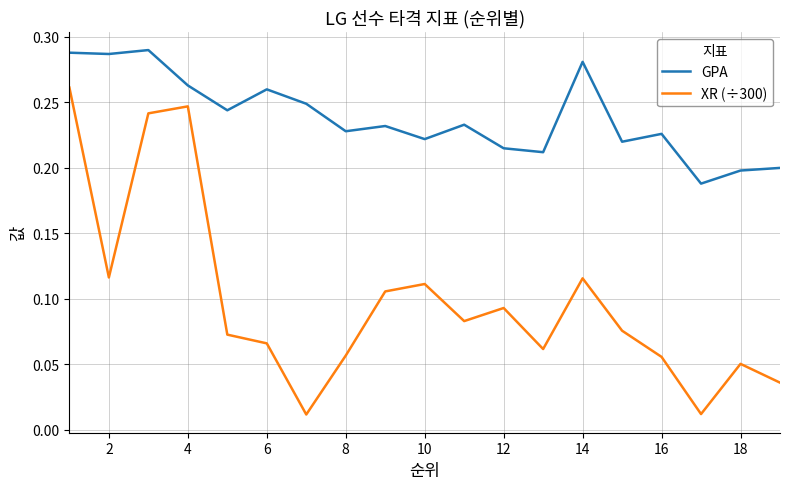

Which series has the widest spread of values?

XR (÷300)